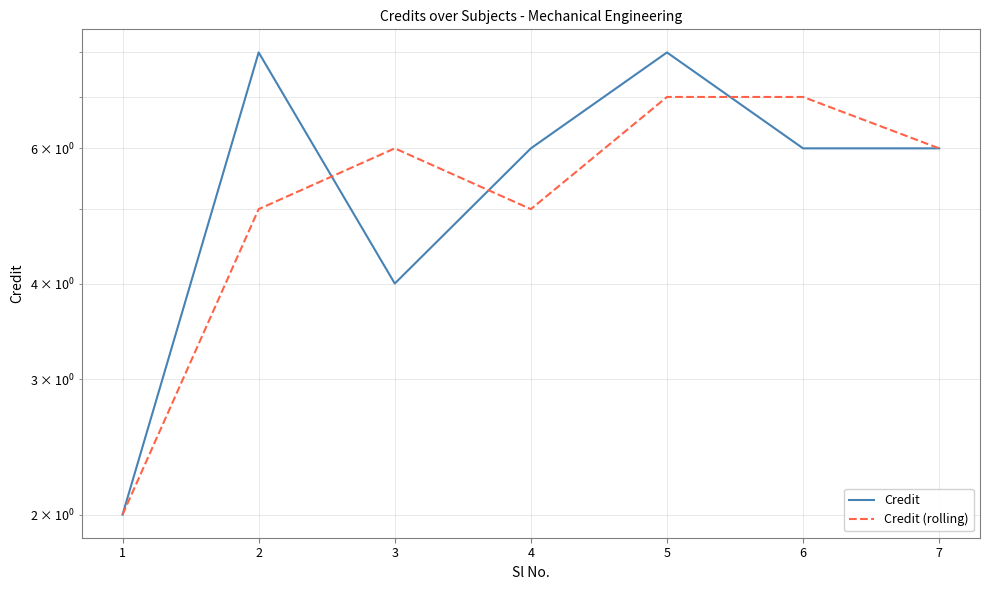

What is the spread (max minus min) of values at 6?

1